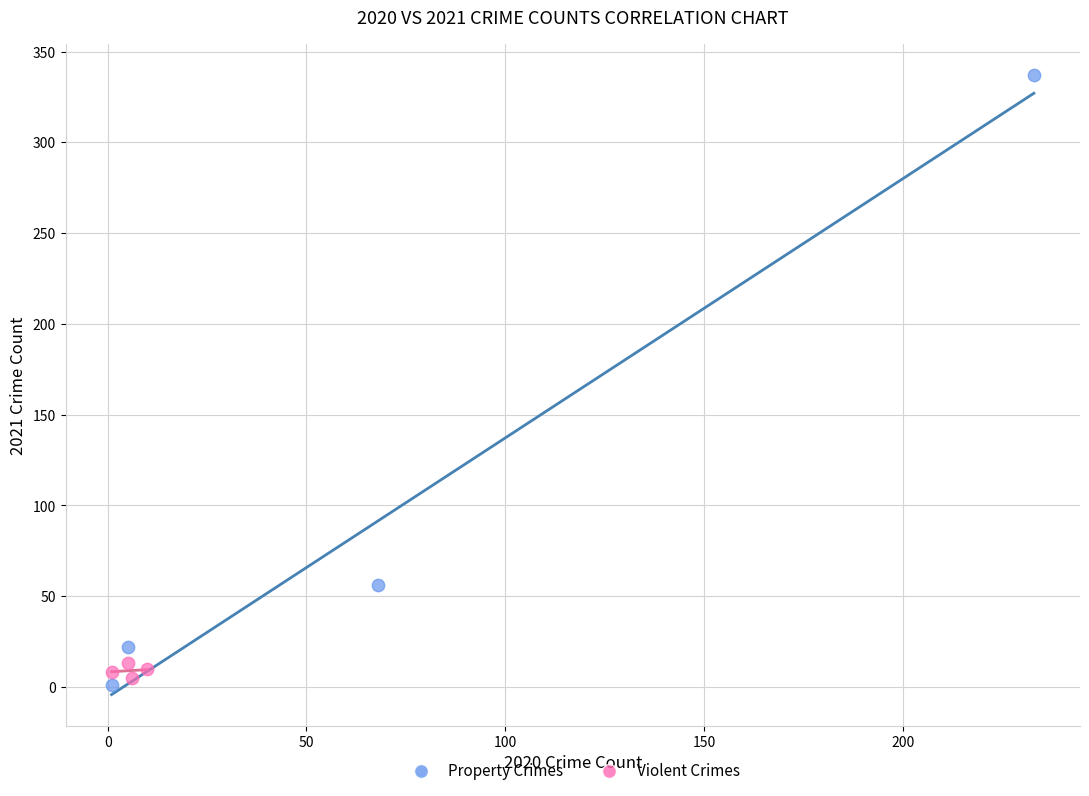

Which series has the largest Y range (max minus min)?

Property Crimes